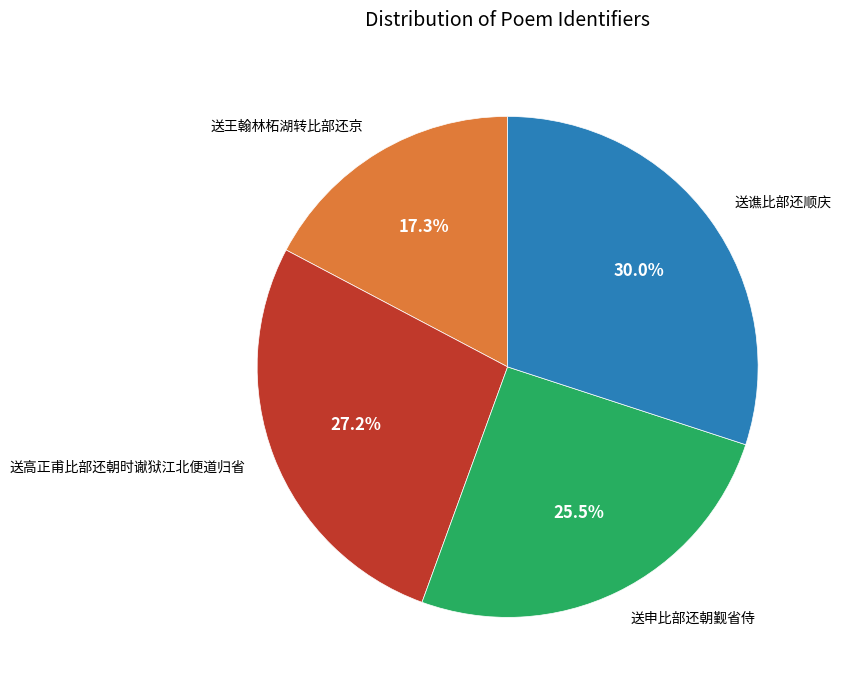

Rank the categories by value from highest to lowest.

送谯比部还顺庆, 送高正甫比部还朝时谳狱江北便道归省, 送申比部还朝觐省侍, 送王翰林柘湖转比部还京